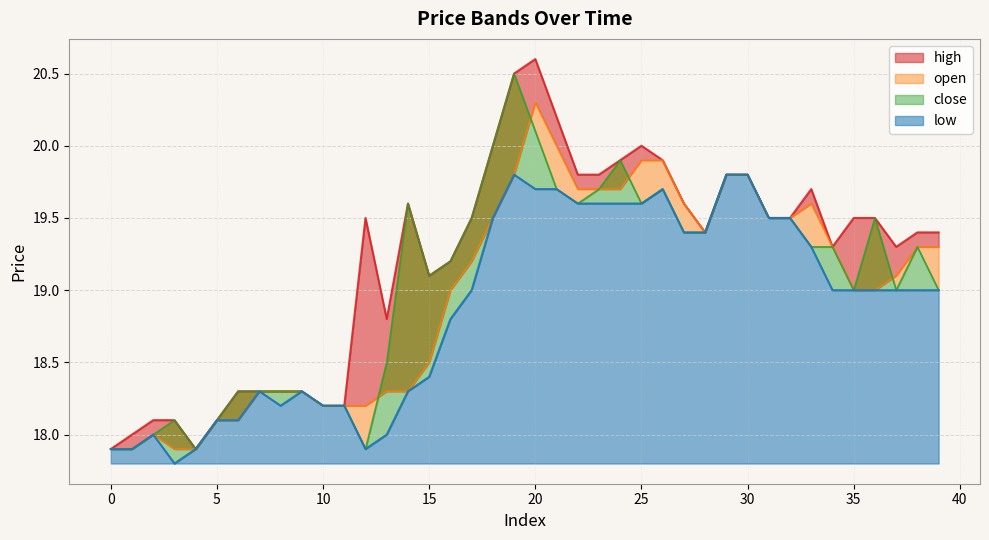

True or false: low and close cross at least once.

False